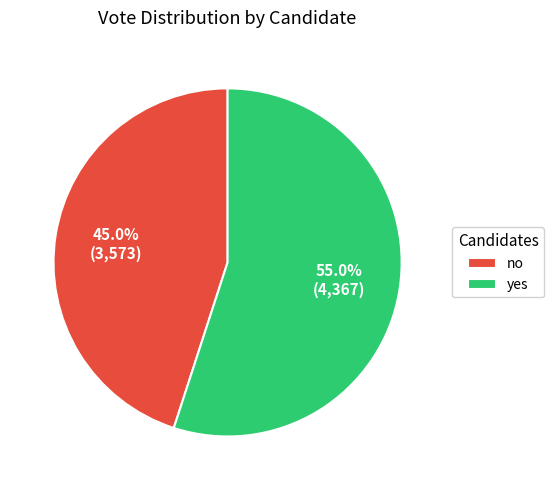

Is it true that no is 34% of the pie?

False